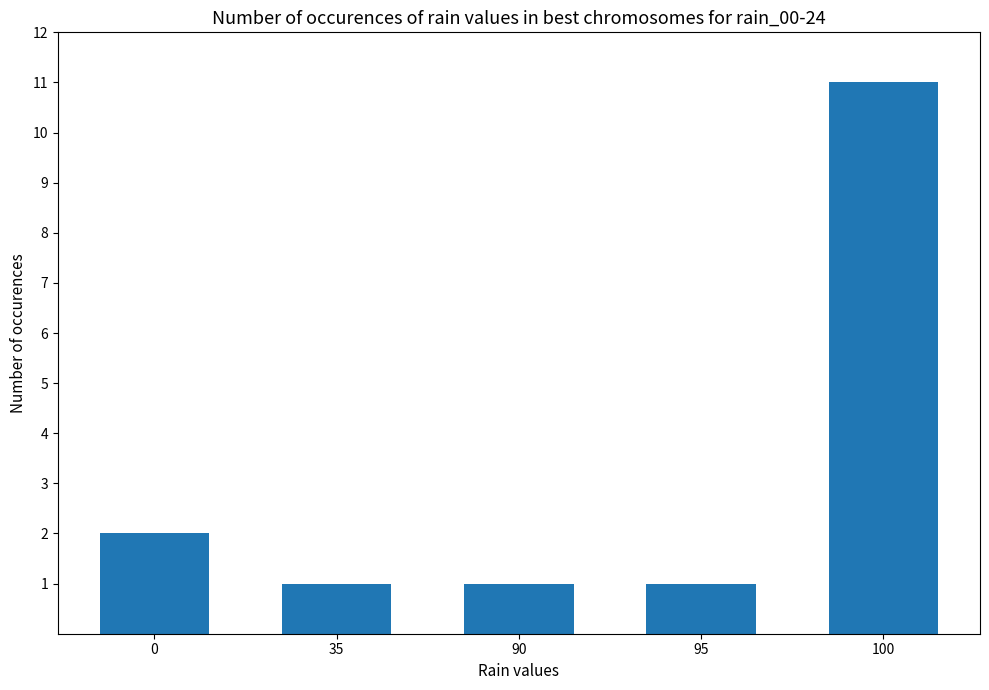

True or false: the data shows 11 at 100.

True